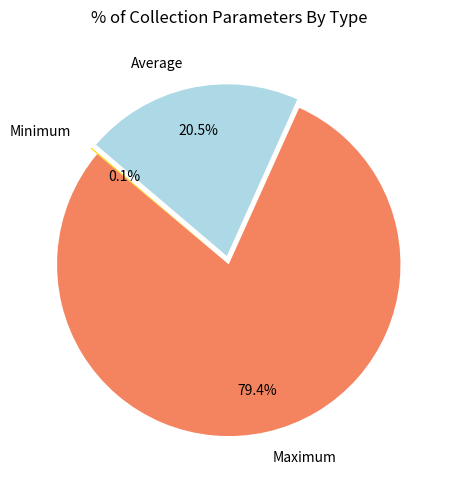

What is the largest slice in the pie chart?

Maximum